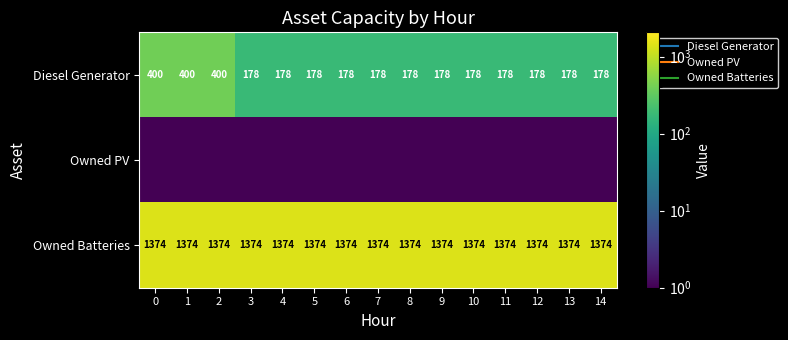

Which series has the widest spread of values?

Diesel Generator